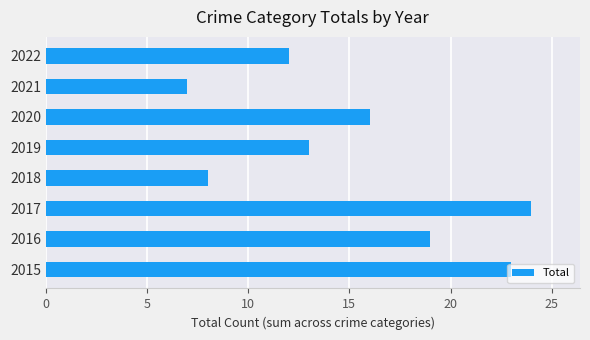

True or false: the data shows 24 at 2017.

True